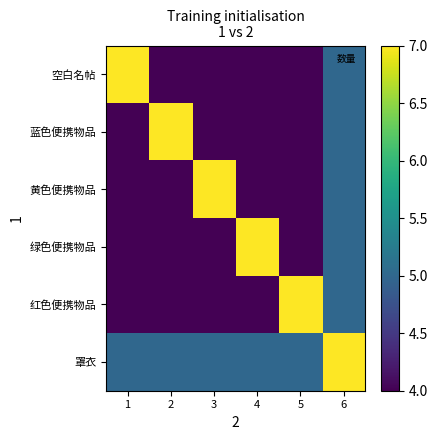

Reading right to left, transcribe all the data shown in this chart.

空白名帖: 6=5	5=4	4=4	3=4	2=4	1=7
蓝色便携物品: 6=5	5=4	4=4	3=4	2=7	1=4
黄色便携物品: 6=5	5=4	4=4	3=7	2=4	1=4
绿色便携物品: 6=5	5=4	4=7	3=4	2=4	1=4
红色便携物品: 6=5	5=7	4=4	3=4	2=4	1=4
罩衣: 6=7	5=5	4=5	3=5	2=5	1=5